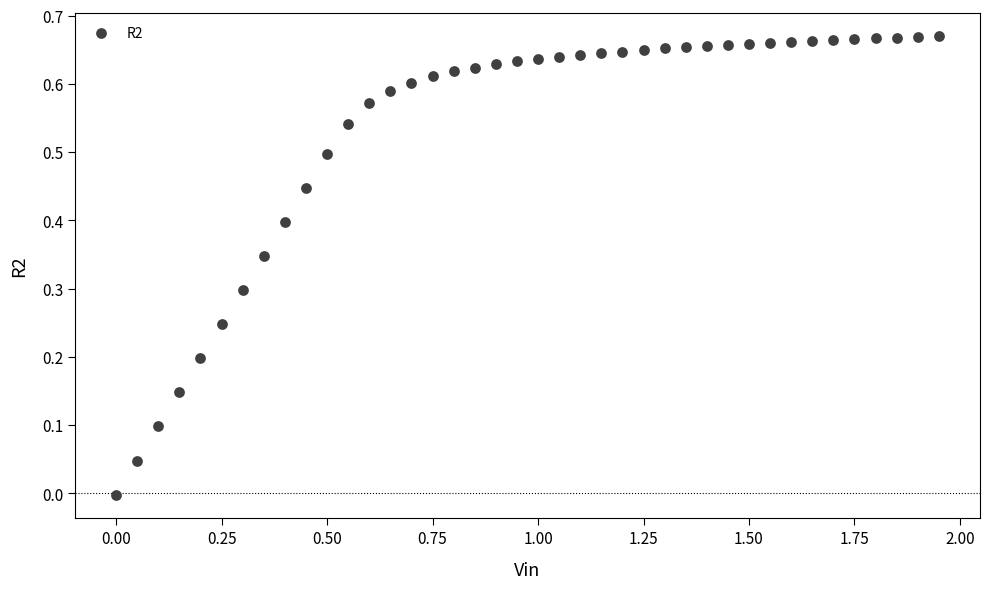

What is the range of X values (max minus min)?

1.9